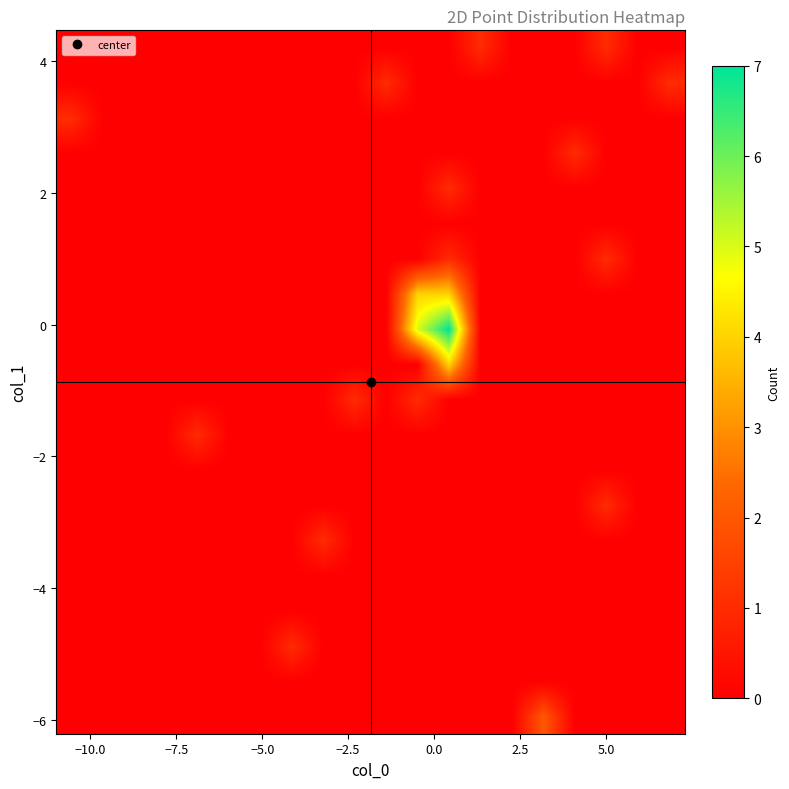

What is the maximum value shown in the chart?

7